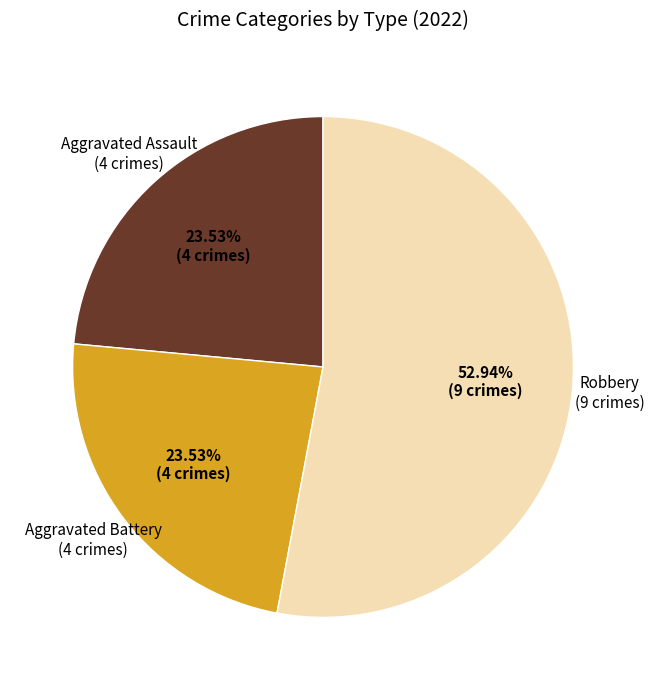

How many slices are in this pie chart?

3